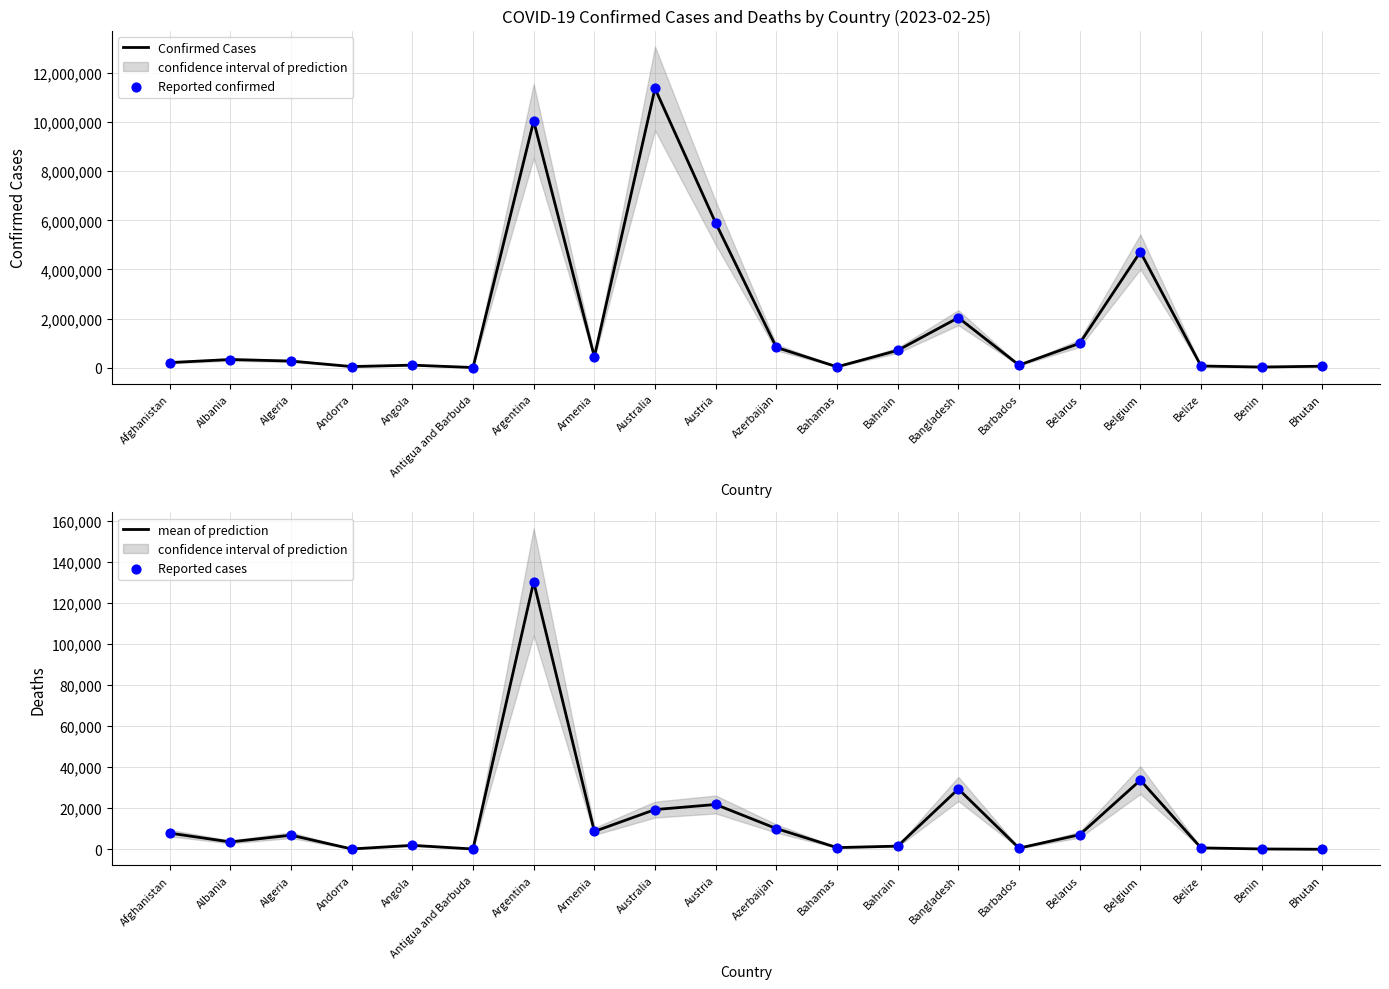

What is the highest value of the Confirmed Cases series?

11366361